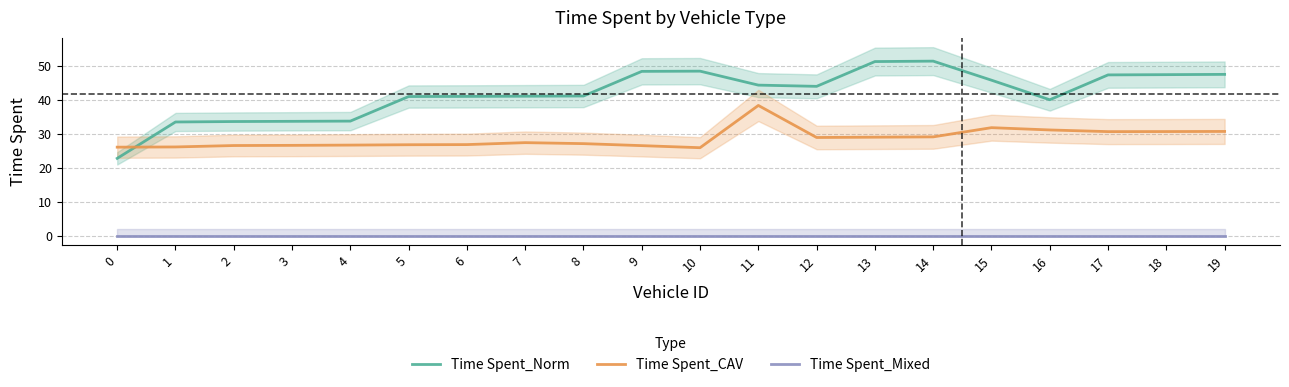

True or false: Time Spent_CAV and Time Spent_Mixed intersect in this chart.

False